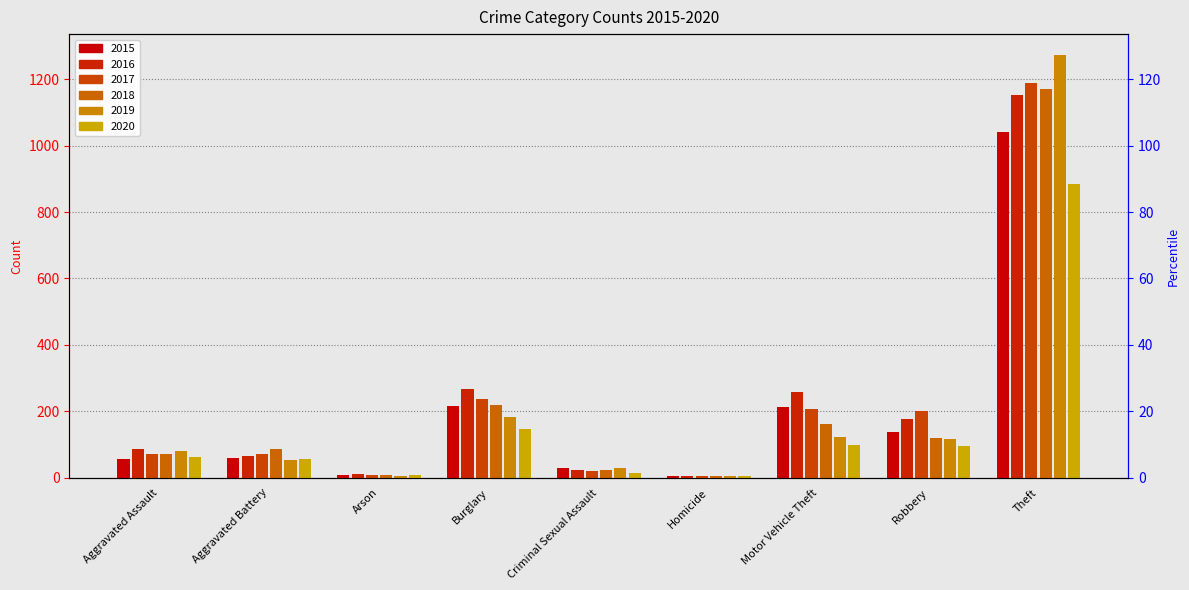

Which series changed the most between Aggravated Battery and Homicide?

2018